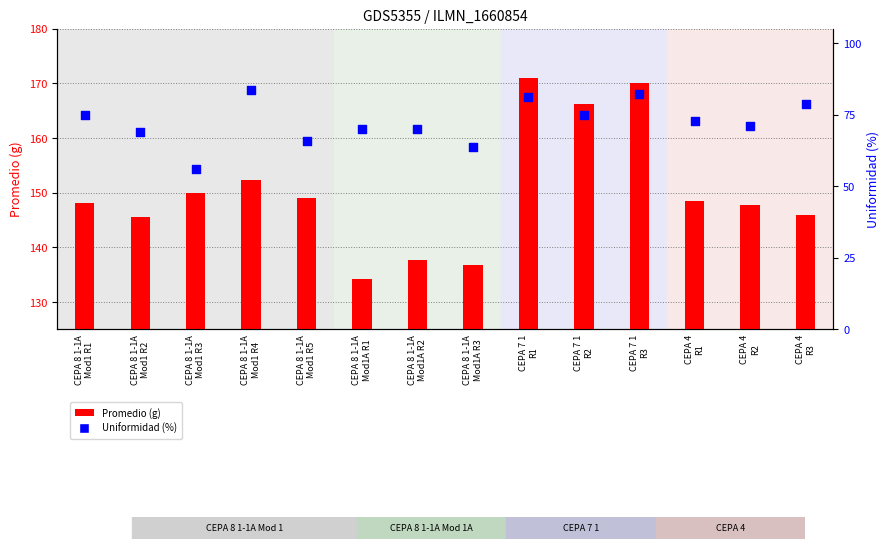

What are all the series names shown in the legend?

Promedio (g), Uniformidad (%)